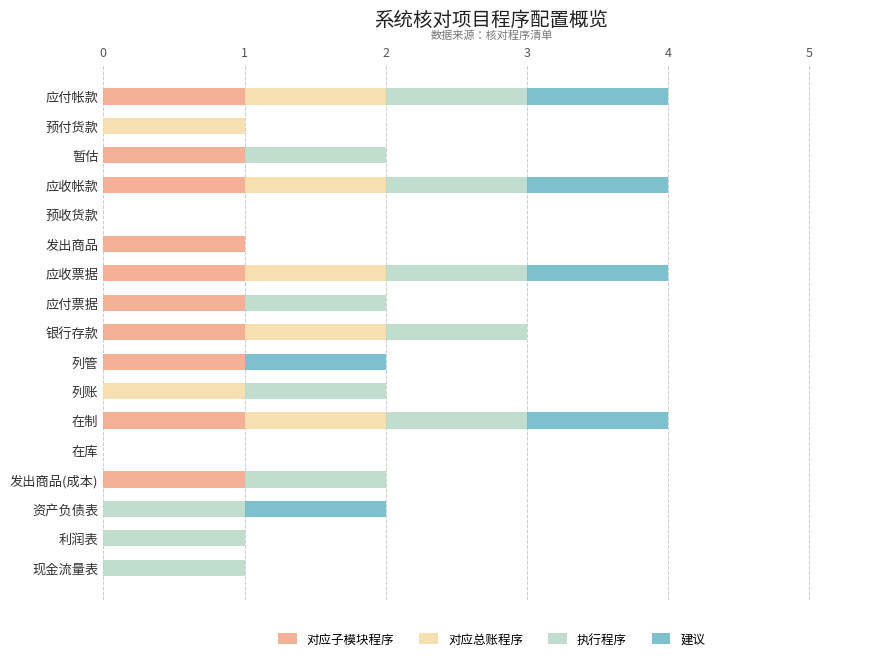

What is the sum of all 对应子模块程序 values?

10